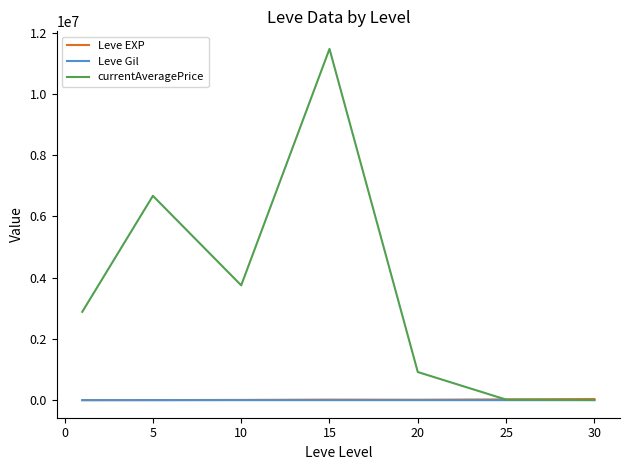

Which series has the largest total across all categories?

currentAveragePrice